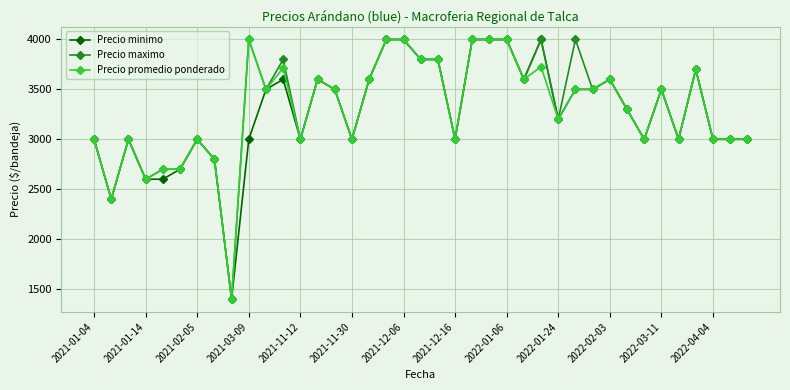

At how many categories does at least one series exceed 3242?

21